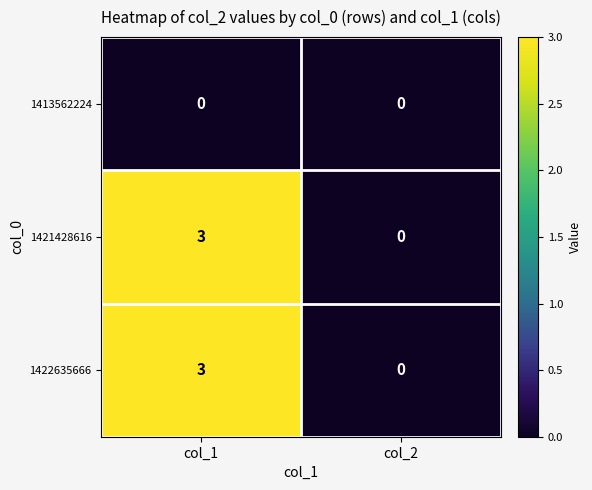

The 1422635666 series shows 0 at col_2. True or false?

True